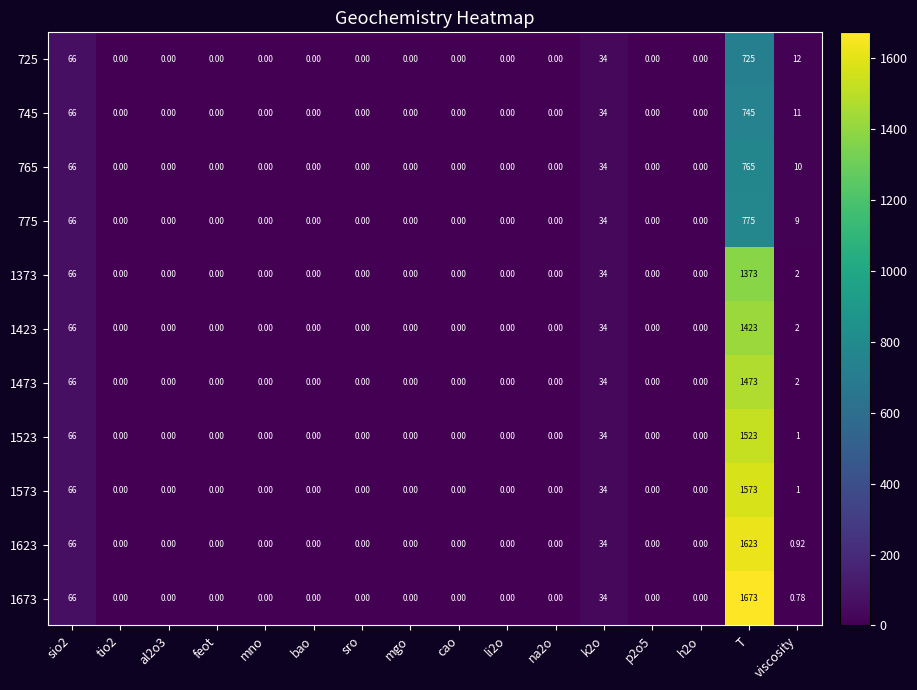

At which category does the chart reach its peak across all series?

T